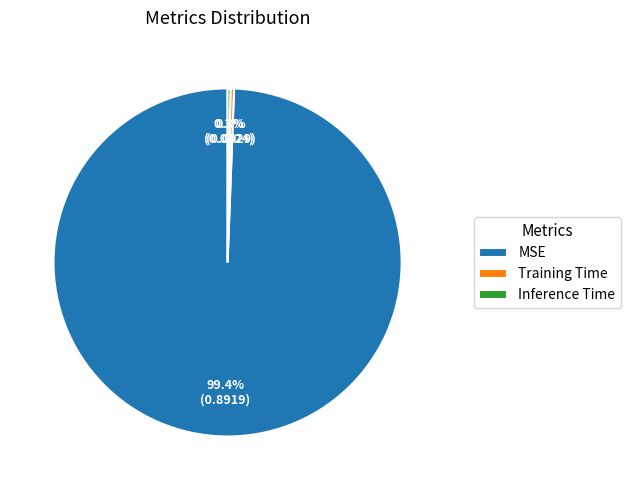

To the nearest percent, what is the average slice percentage?

33%